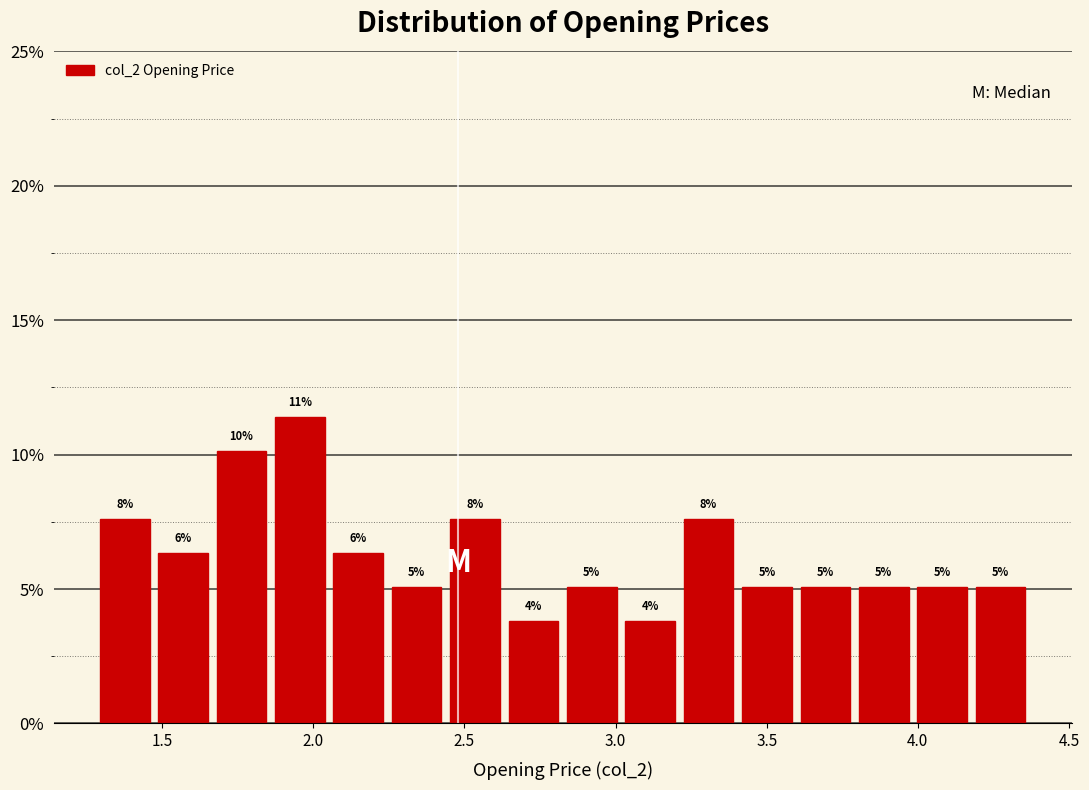

Around what value on the x-axis is the tallest bar? Give the approximate position of its centre, as read against the axis.

1.95